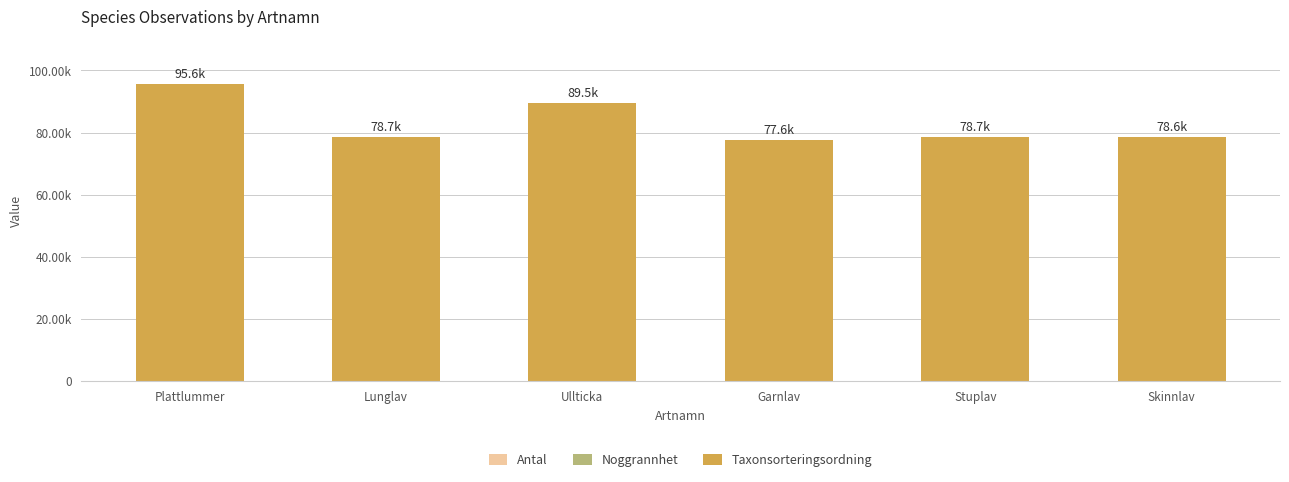

Does the chart contain stacked bars?

Yes